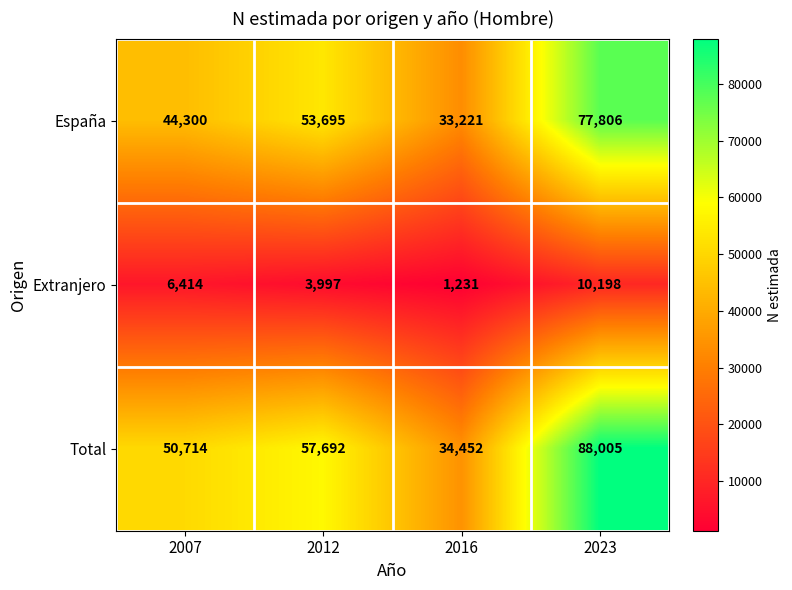

Which series changed the most between 2007 and 2012?

España